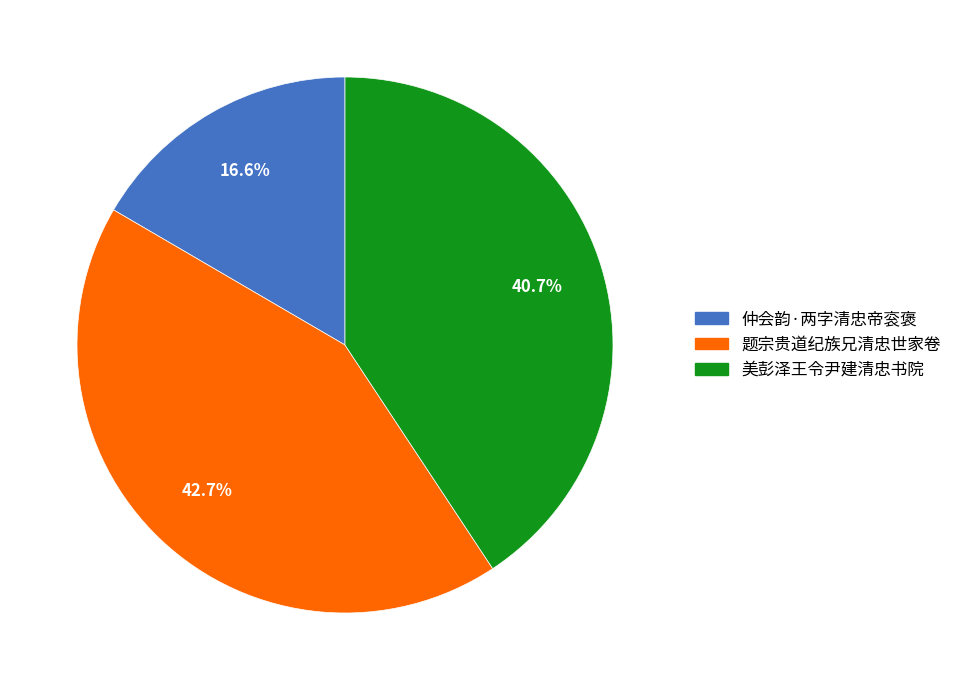

To the nearest percent, what is the combined percentage of 仲会韵·两字清忠帝衮褒 and 题宗贵道纪族兄清忠世家卷?

59%